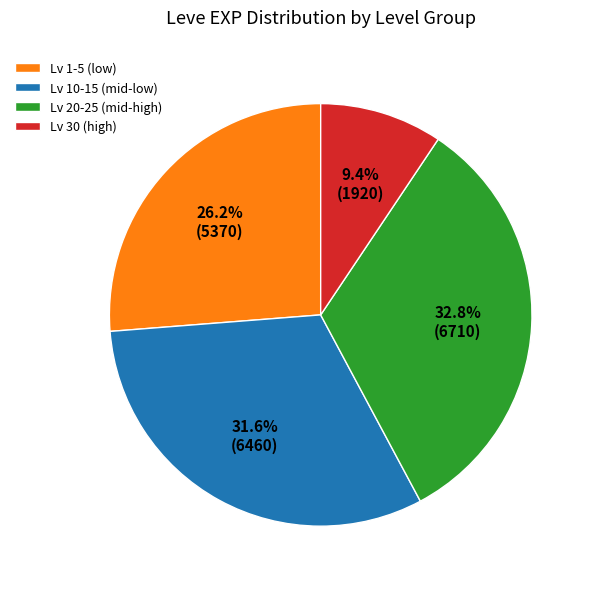

Does any single category account for the majority?

No